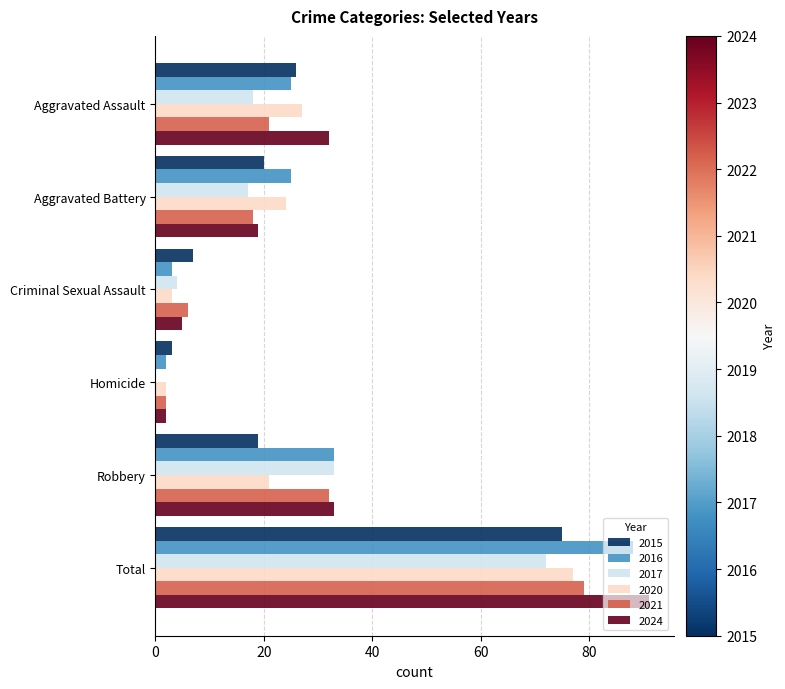

What is the total value across all series at Total?

482